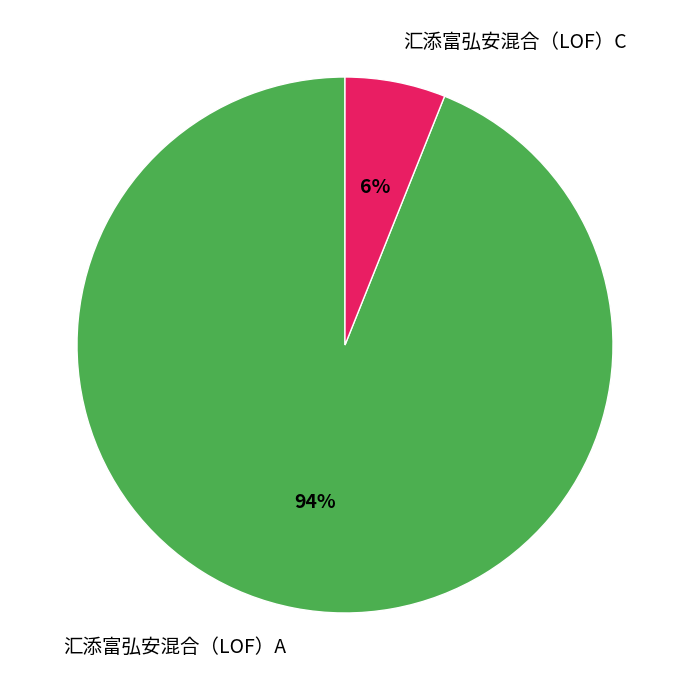

Is it true that 汇添富弘安混合（LOF）A is 99% of the pie?

False